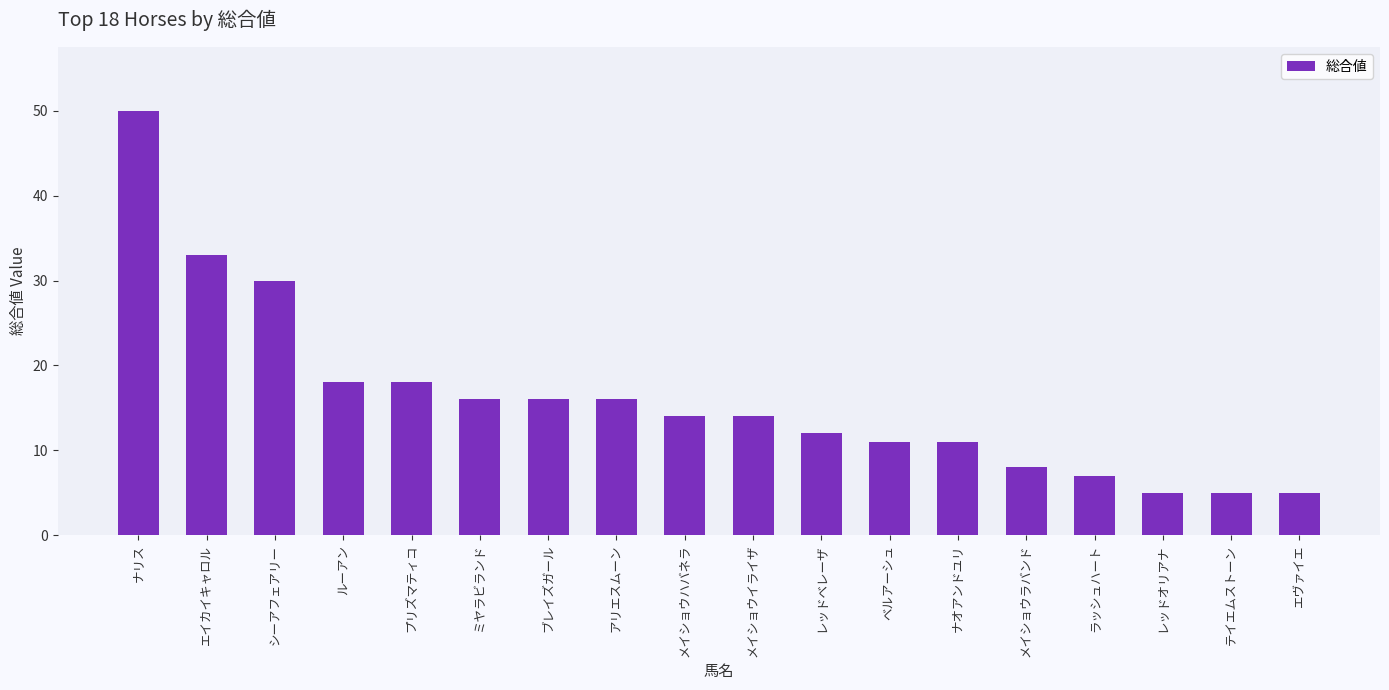

Between プリズマティコ and メイショウハバネラ, which is larger?

プリズマティコ